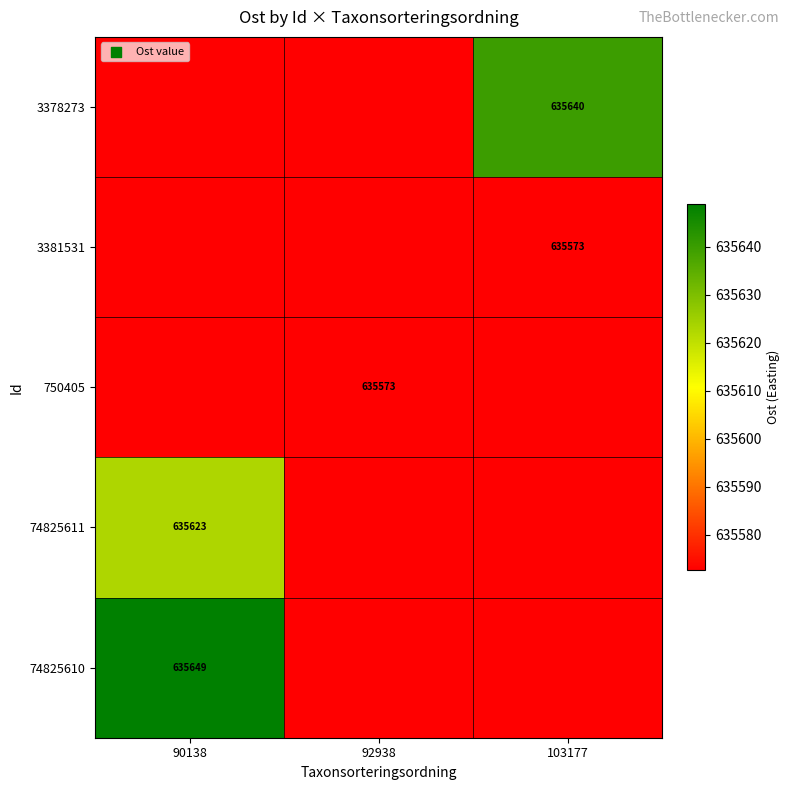

Is the value of 3378273 at 103177 greater than the value of 750405 at 92938?

Yes